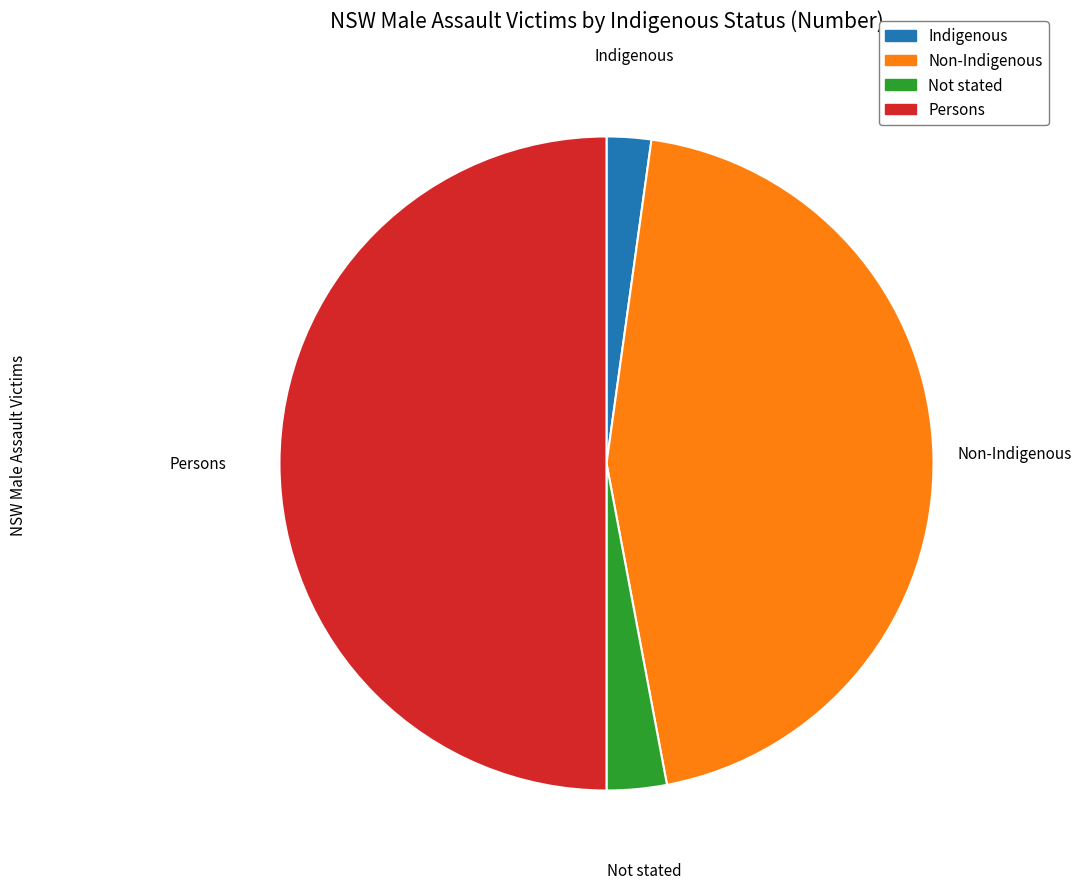

Rank the categories by value from lowest to highest.

Indigenous, Not stated, Non-Indigenous, Persons